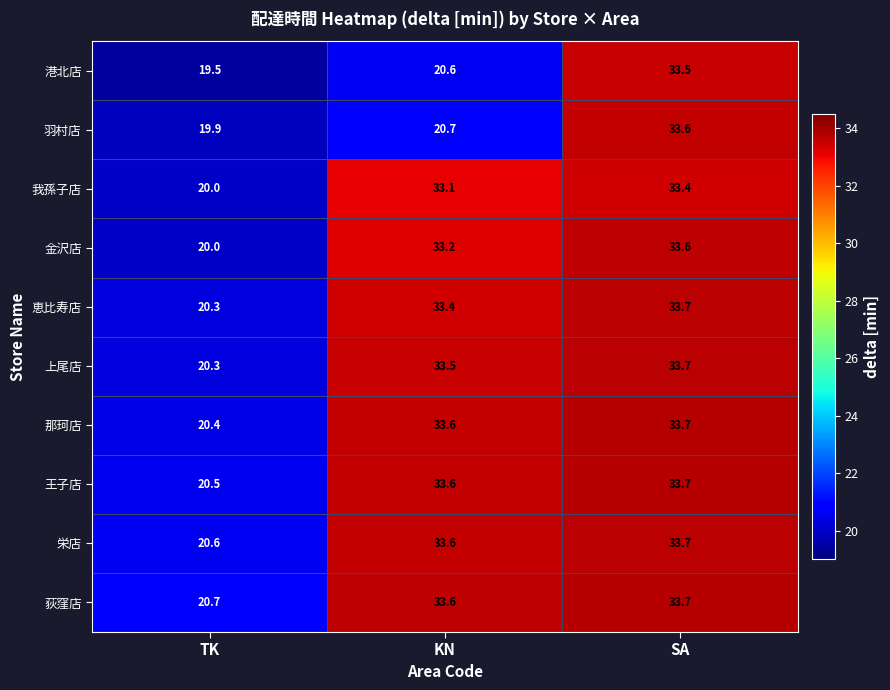

What is the sum of the 栄店 values at SA and TK?

54.3